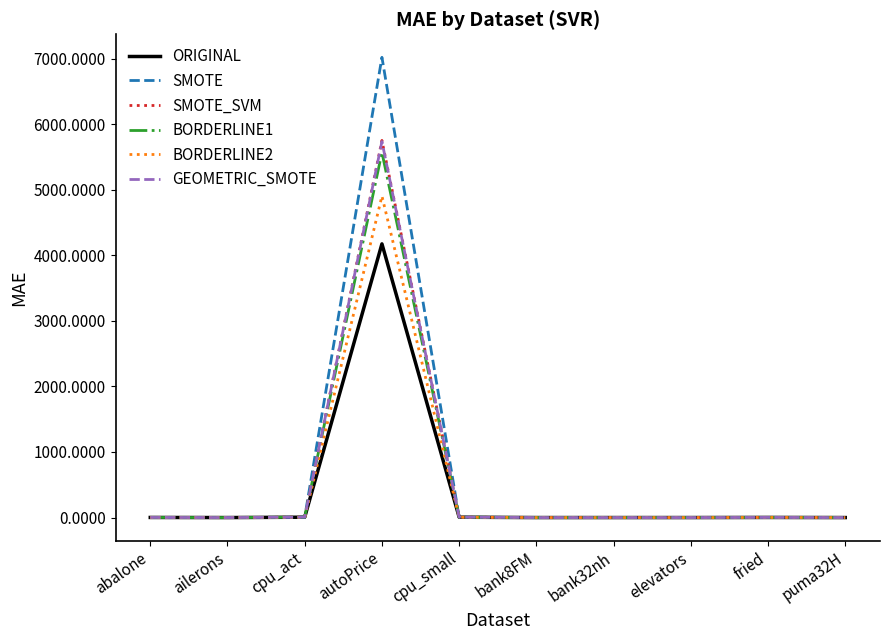

Between autoPrice and elevators, which series saw the biggest shift?

SMOTE